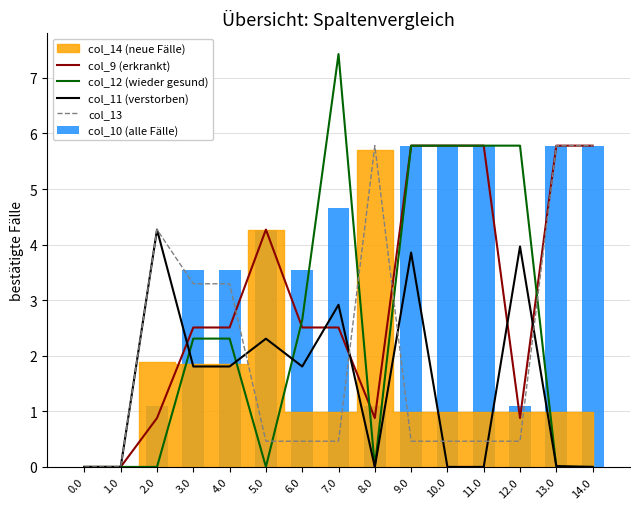

Reading left to right, transcribe all the data shown in this chart.

col_9 (erkrankt): 0.0=0.0	1.0=0.0	2.0=0.9	3.0=2.5	4.0=2.5	5.0=4.3	6.0=2.5	7.0=2.5	8.0=0.9	9.0=5.8	10.0=5.8	11.0=5.8	12.0=0.9	13.0=5.8	14.0=5.8
col_12 (wieder gesund): 0.0=0.0	1.0=0.0	2.0=0.0	3.0=2.3	4.0=2.3	5.0=0.0	6.0=2.6	7.0=7.4	8.0=0.0	9.0=5.8	10.0=5.8	11.0=5.8	12.0=5.8	13.0=0.0	14.0=0.0
col_11 (verstorben): 0.0=0.0	1.0=0.0	2.0=4.3	3.0=1.8	4.0=1.8	5.0=2.3	6.0=1.8	7.0=2.9	8.0=0.0	9.0=3.9	10.0=0.0	11.0=0.0	12.0=4.0	13.0=0.0	14.0=0.0
col_13: 0.0=0.0	1.0=0.0	2.0=4.3	3.0=3.3	4.0=3.3	5.0=0.5	6.0=0.5	7.0=0.5	8.0=5.8	9.0=0.5	10.0=0.5	11.0=0.5	12.0=0.5	13.0=5.8	14.0=5.8
col_10 (alle Fälle): 0.0=0.0	1.0=0.0	2.0=1.1	3.0=3.5	4.0=3.5	5.0=4.3	6.0=3.5	7.0=4.7	8.0=1.1	9.0=5.8	10.0=5.8	11.0=5.8	12.0=1.1	13.0=5.8	14.0=5.8